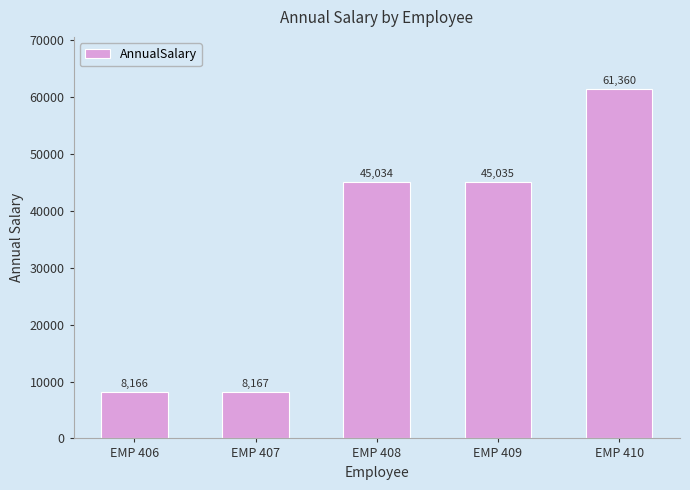

How many data points are less than 45034?

2